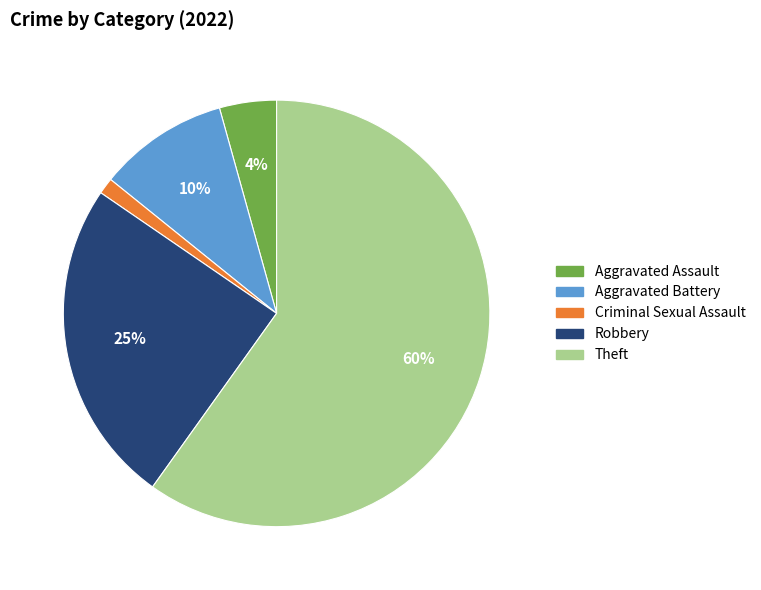

Is there any slice that represents more than half of the pie?

Yes